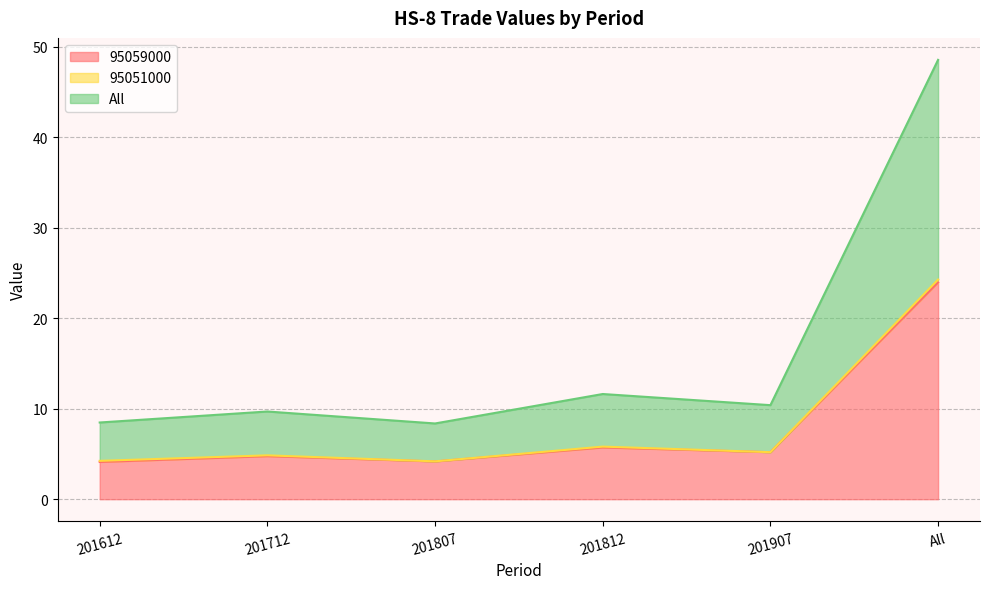

The value of 95059000 at 201807 is 4.2. True or false?

True